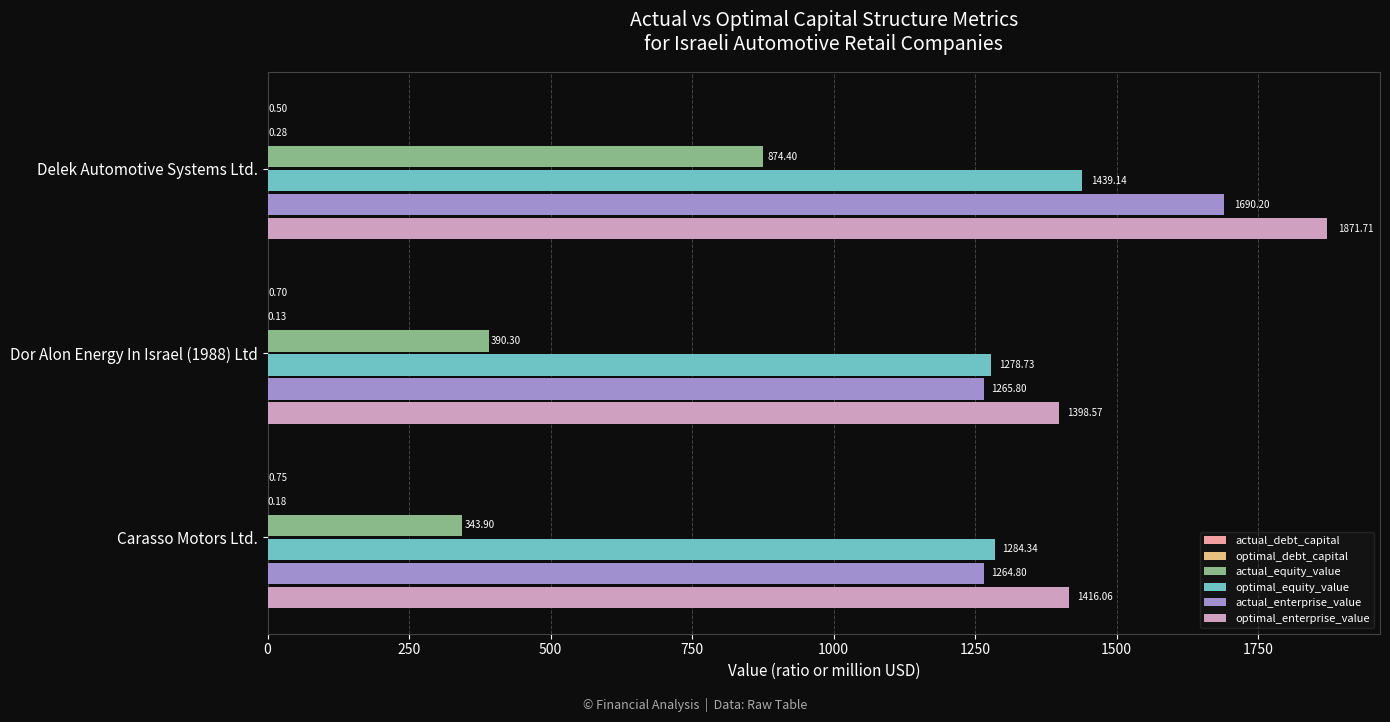

Between Delek Automotive Systems Ltd. and Carasso Motors Ltd., which series saw the biggest shift?

actual_equity_value